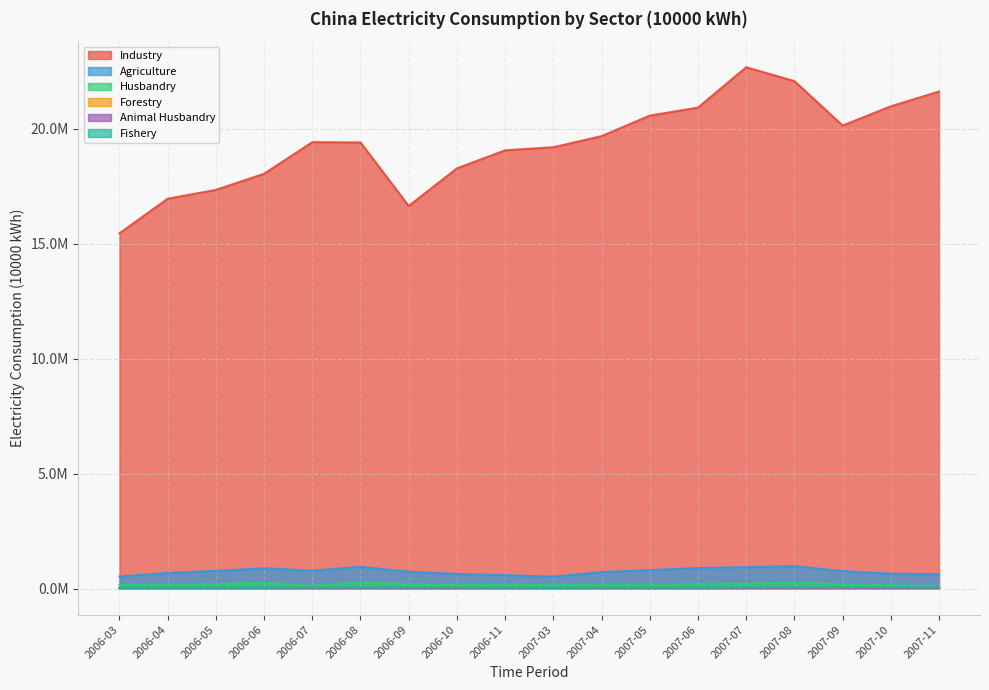

True or false: Animal Husbandry and Husbandry intersect in this chart.

False